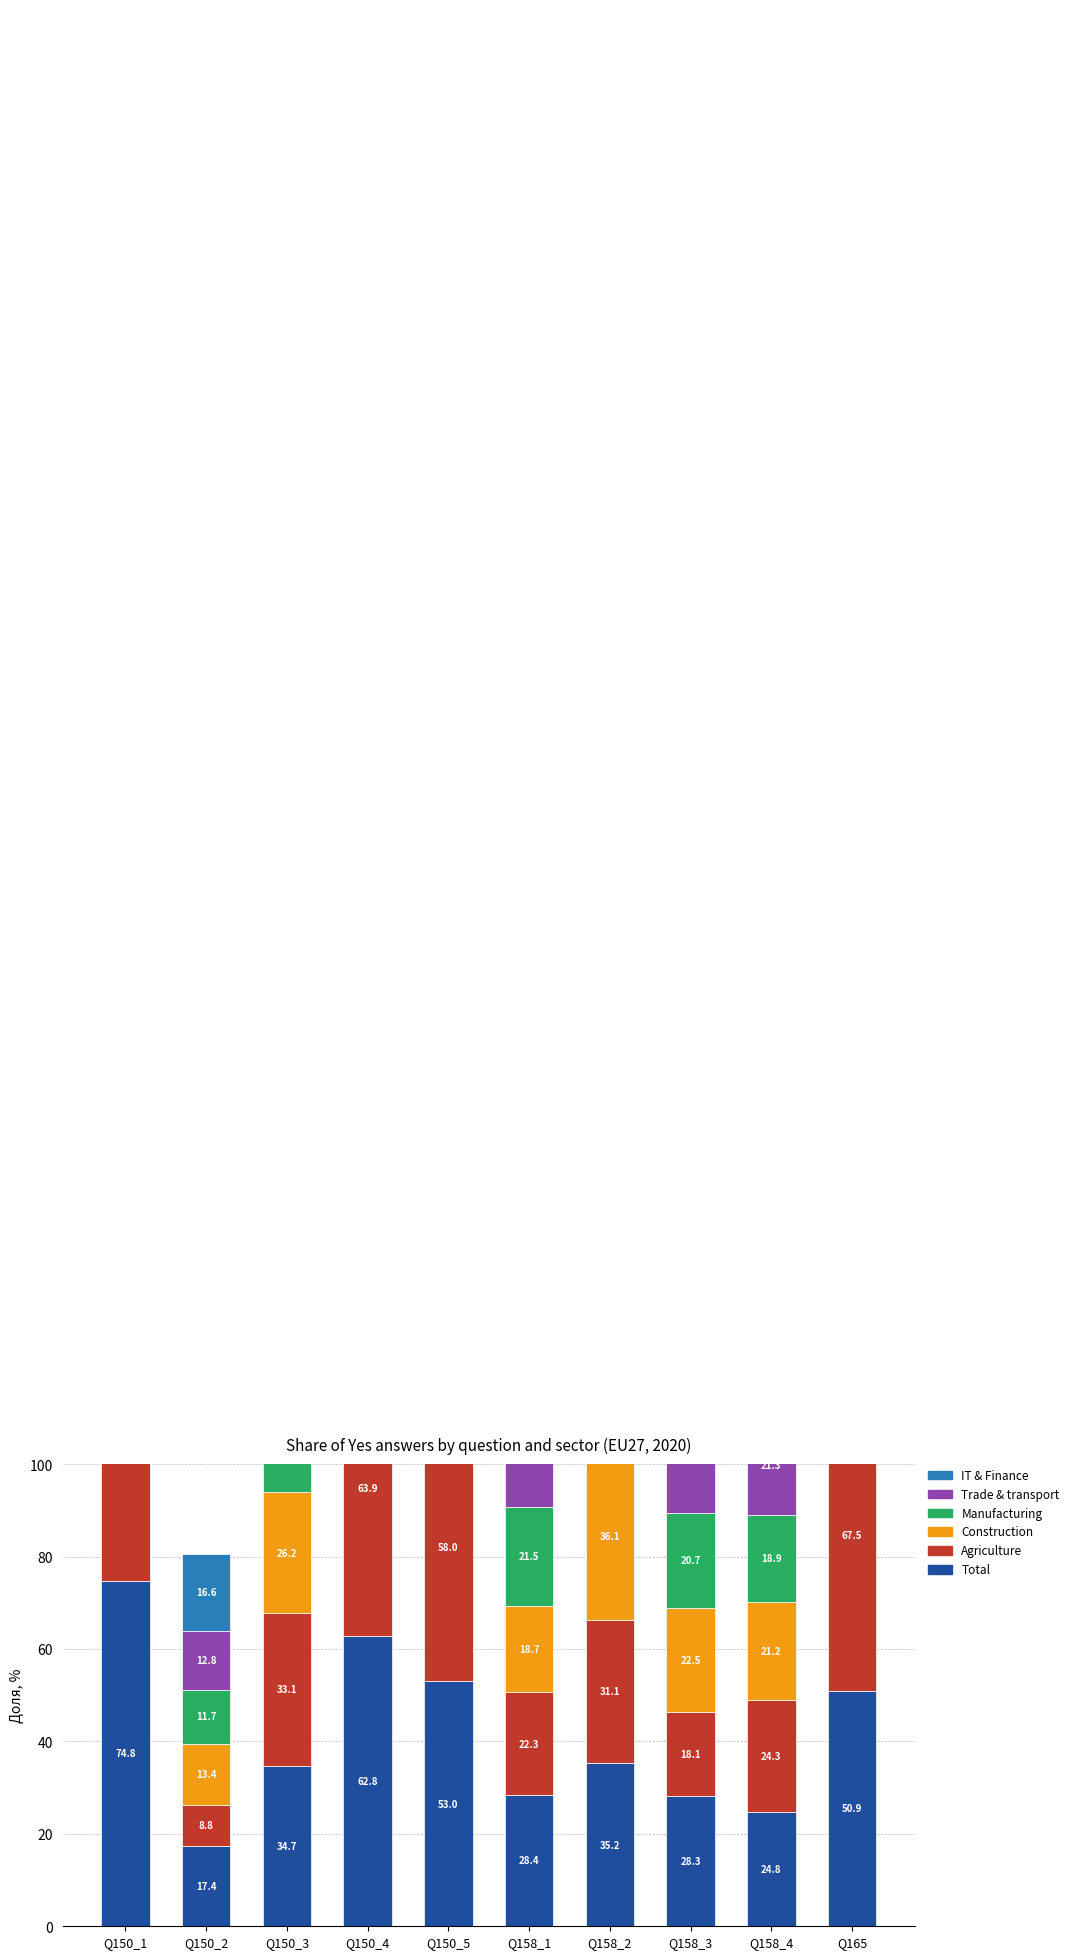

Reading left to right, extract all data points from this chart.

total: 74.8	17.4	34.7	62.8	53.0	28.4	35.2	28.3	24.8	50.9
Agriculture, forestry and fishing: 71.2	8.8	33.1	63.9	58.0	22.3	31.1	18.1	24.3	67.5
Construction, waste management, water a…: 78.5	13.4	26.2	65.2	55.6	18.7	36.1	22.5	21.2	60.8
Manufacturing: 83.1	11.7	34.7	71.0	59.9	21.5	36.9	20.7	18.8	60.8
Trade, transport, food/accommodation an…: 71.5	12.8	32.5	61.3	52.1	28.4	34.4	26.1	21.3	55.6
IT, Finance, Real estate and other tech…: 69.4	16.6	37.3	56.4	46.1	27.6	29.1	34.6	28.8	36.7